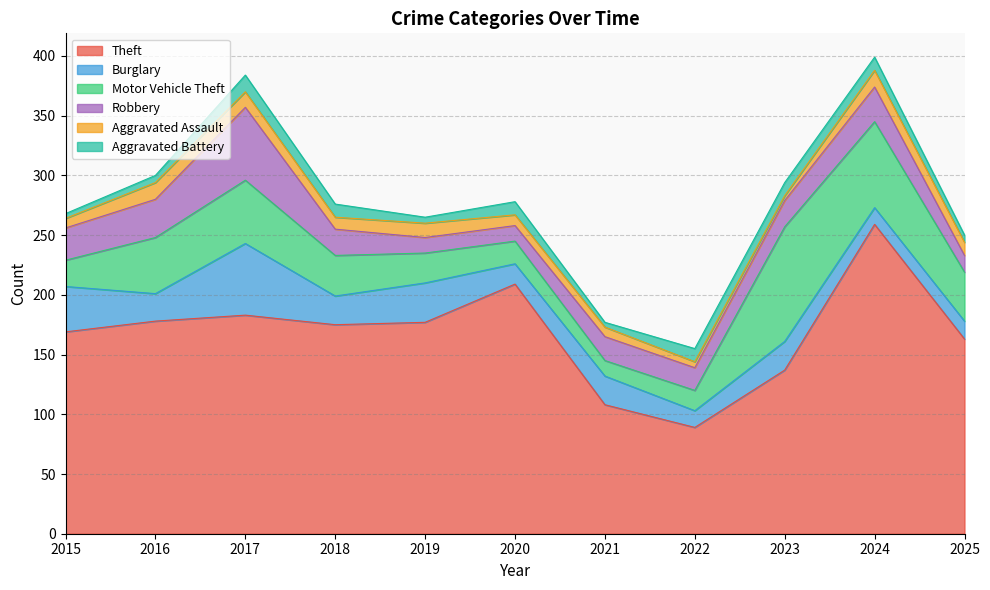

Does the chart have visible grid lines?

Yes